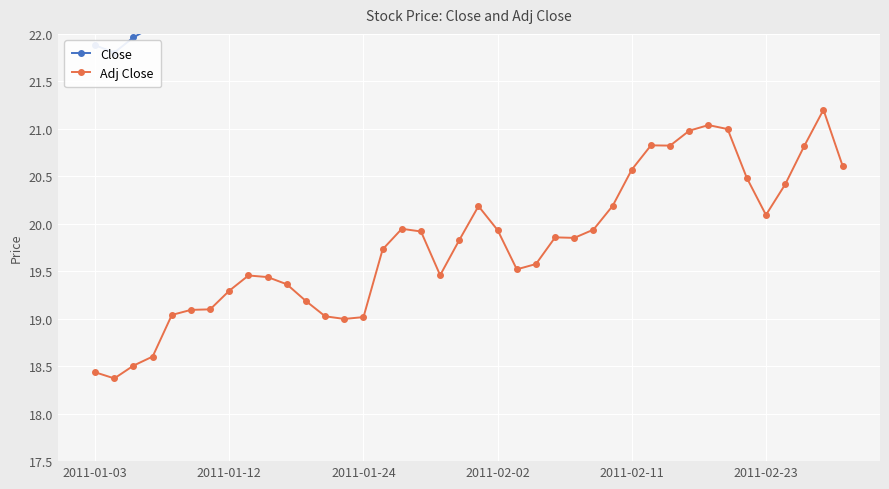

True or false: Adj Close has more than 1 points higher than both neighbors.

True